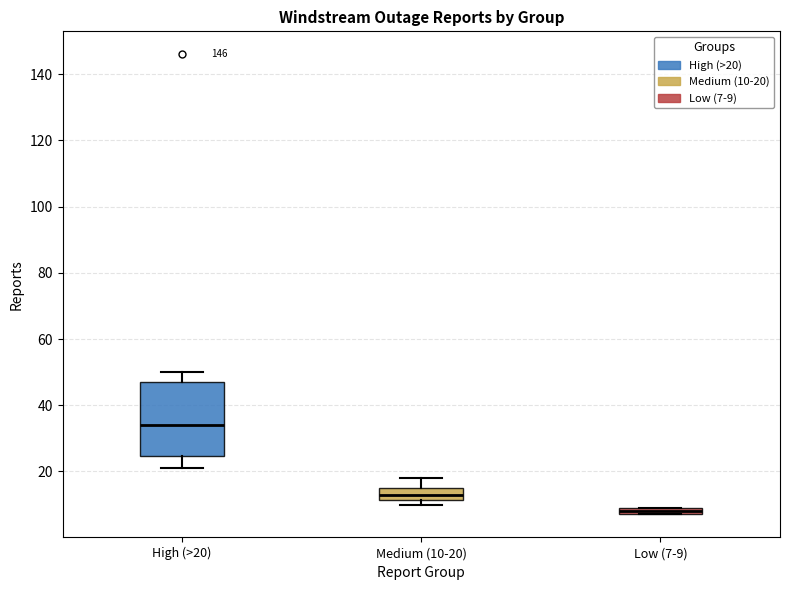

Which box has the lowest median line?

Low (7-9)